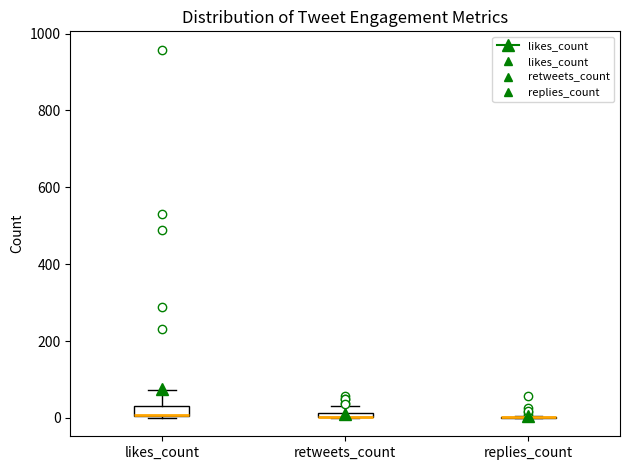

Where is the upper edge of the box for retweets_count on the y-axis? The values are not printed on the chart, so give them approximately, as read against the axis.

20